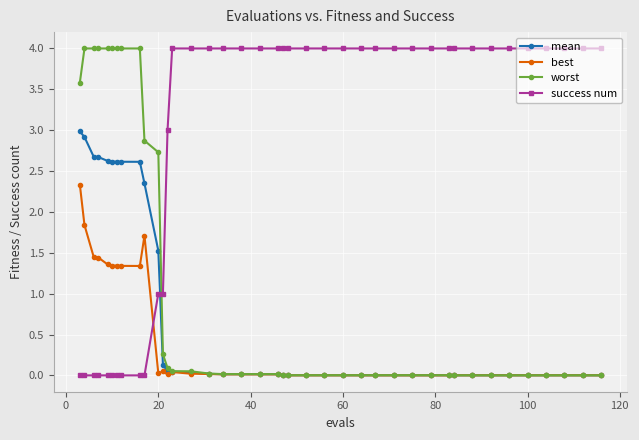

How many times do success num and worst cross each other?

1